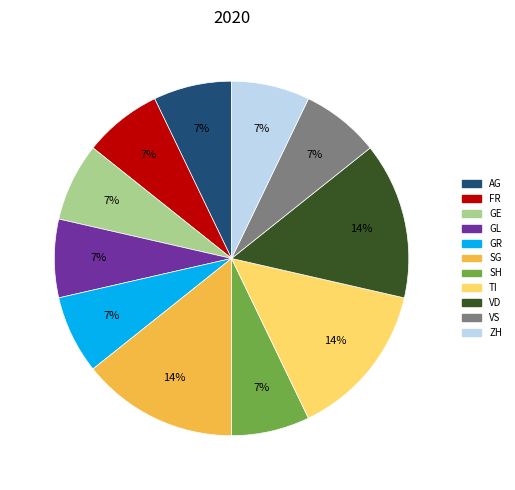

Is there any slice that represents more than half of the pie?

No